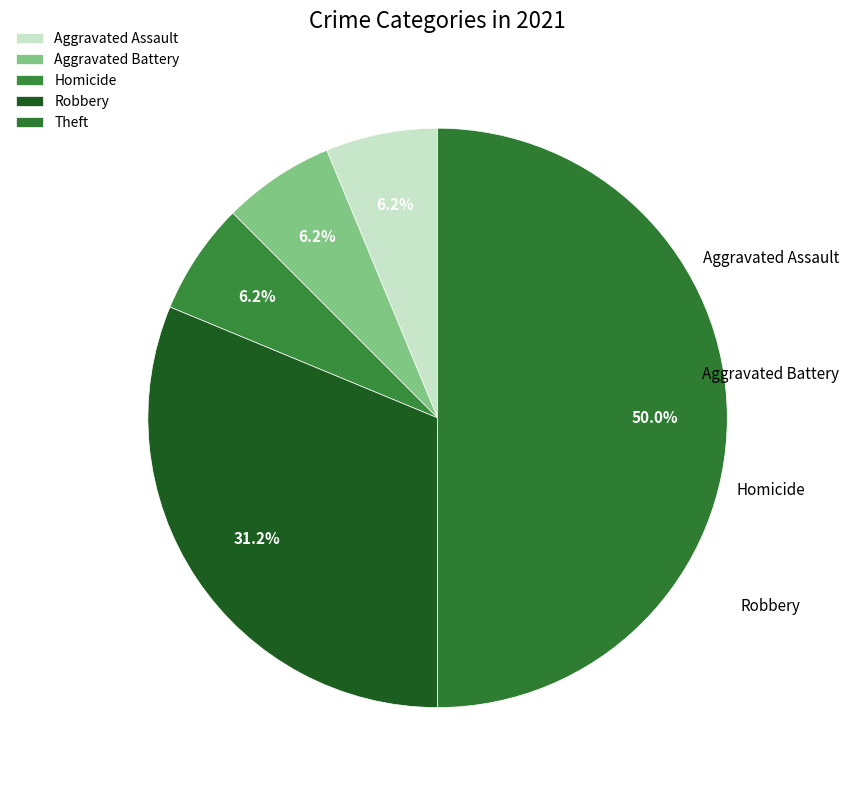

Count the number of slices in the pie.

5